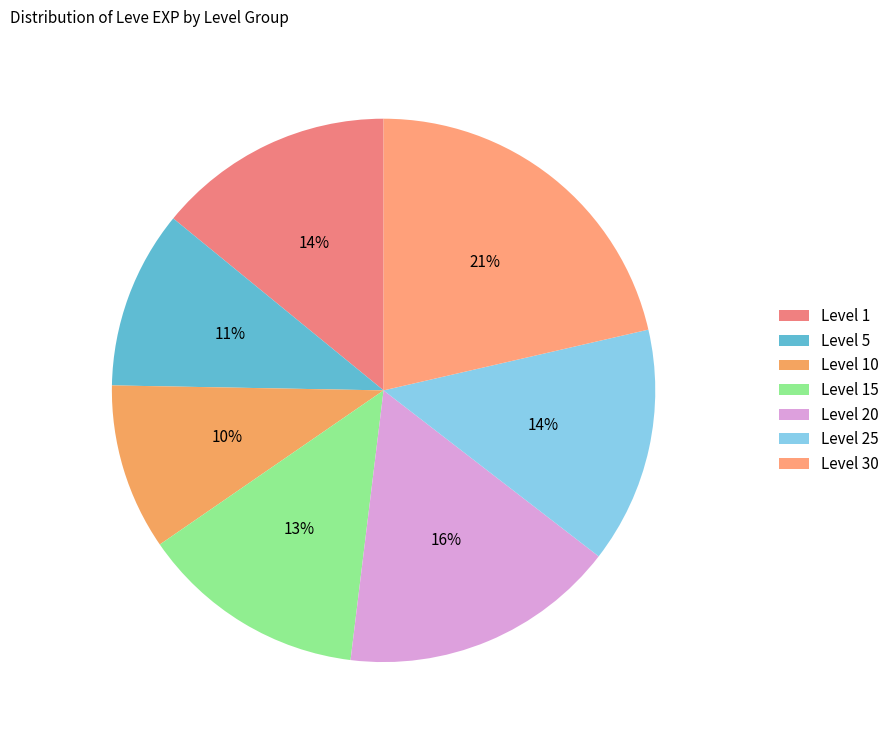

How many slices are in this pie chart?

7